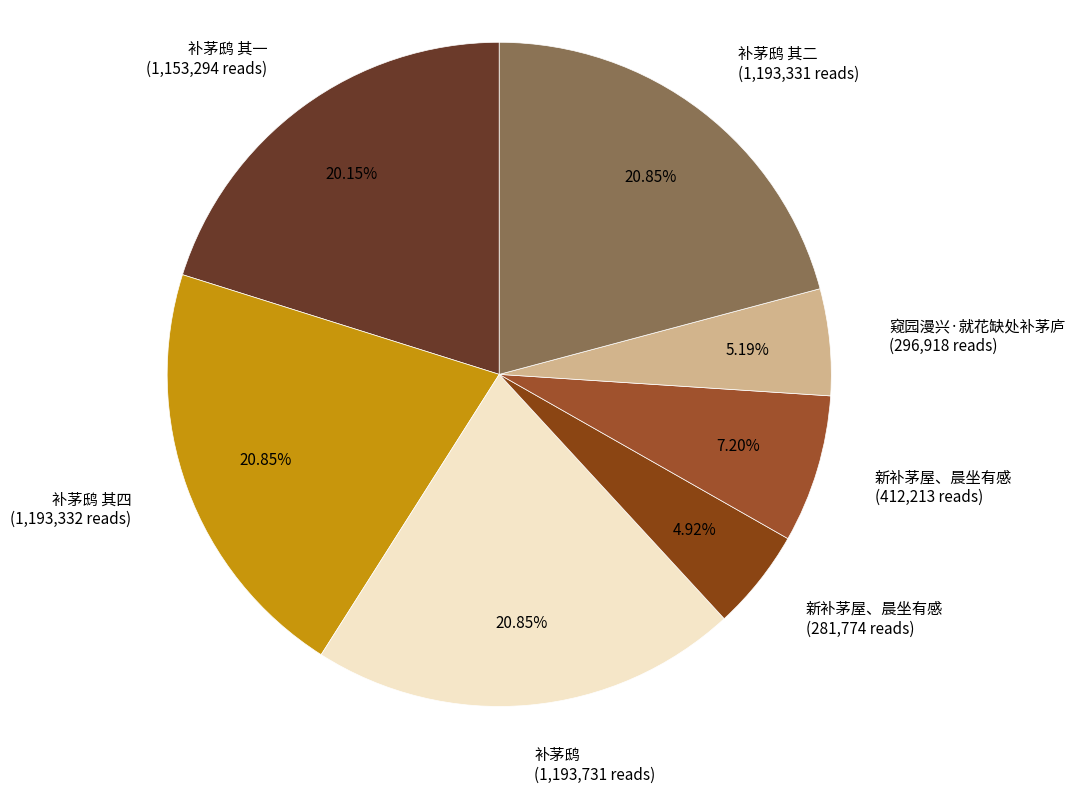

To the nearest percent, what is the difference between the largest and smallest slice percentages?

16%